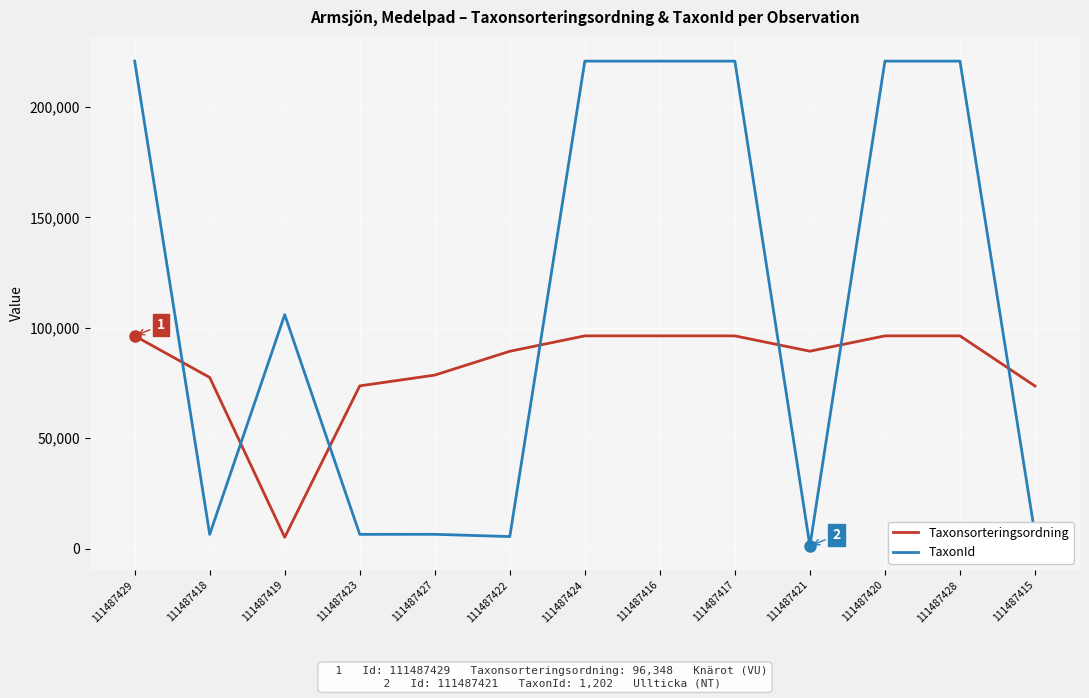

At how many categories does at least one series exceed 2579?

13